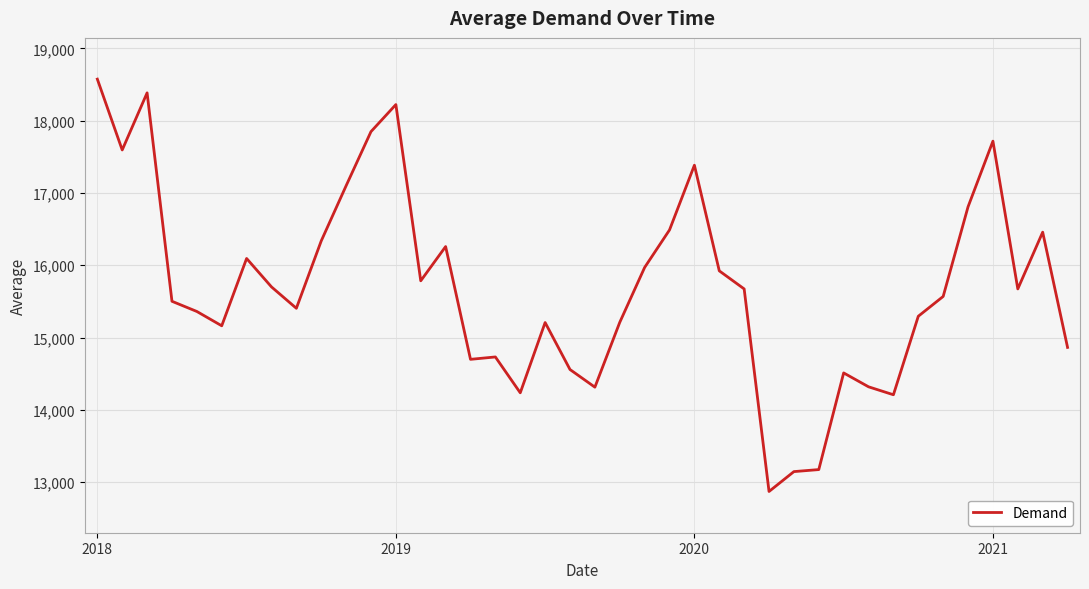

Is this an area chart (filled region under the line)?

No